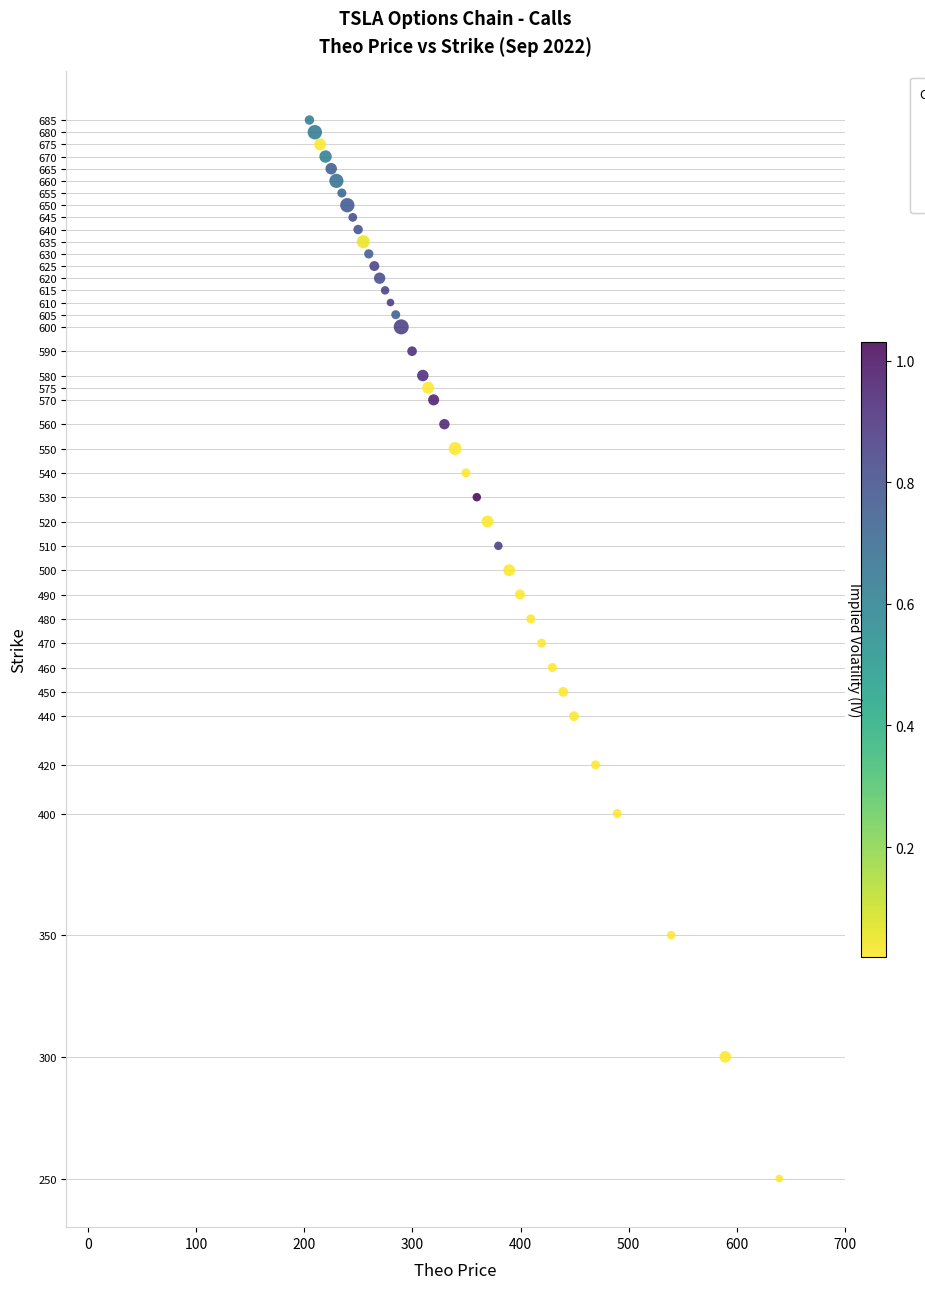

What is the range of Y values (max minus min)?

435